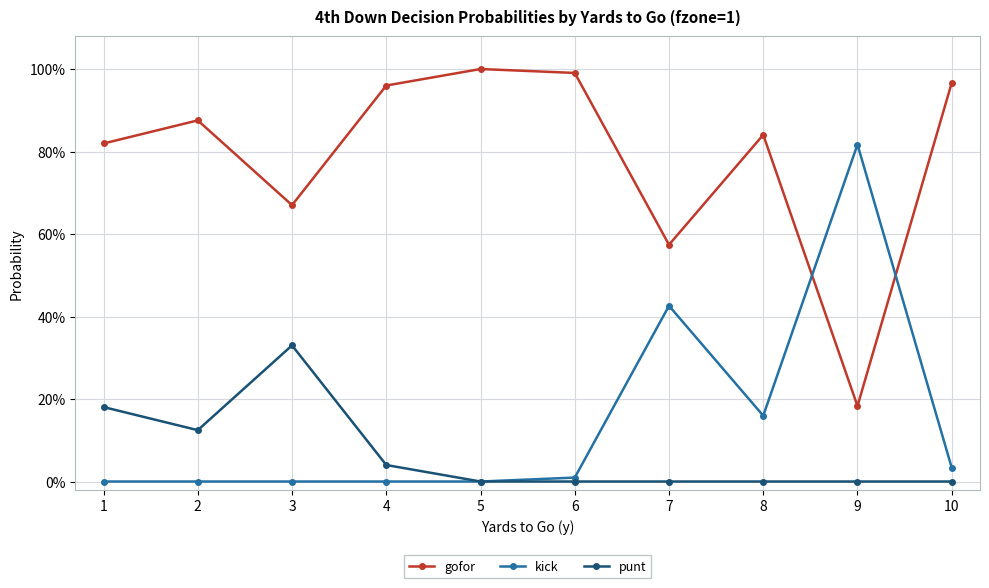

Does the chart display data point markers on the line(s)?

Yes